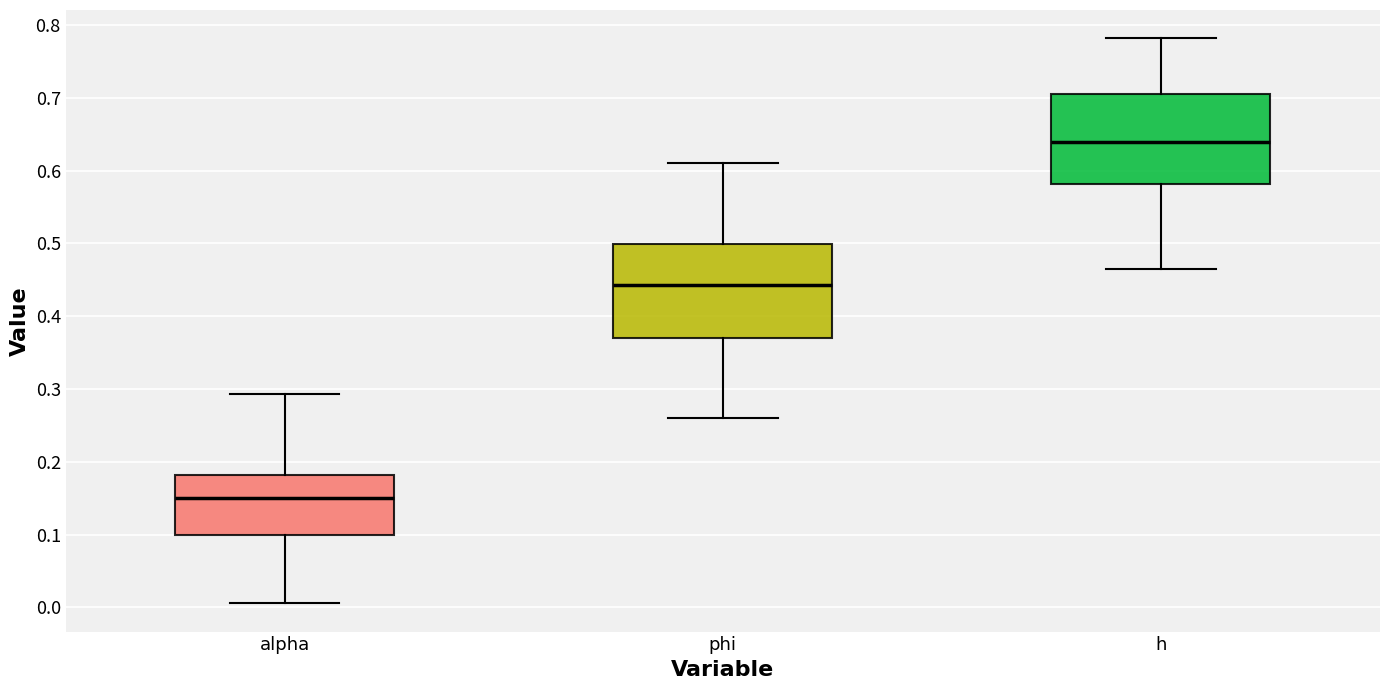

Which box has the lowest median line?

alpha